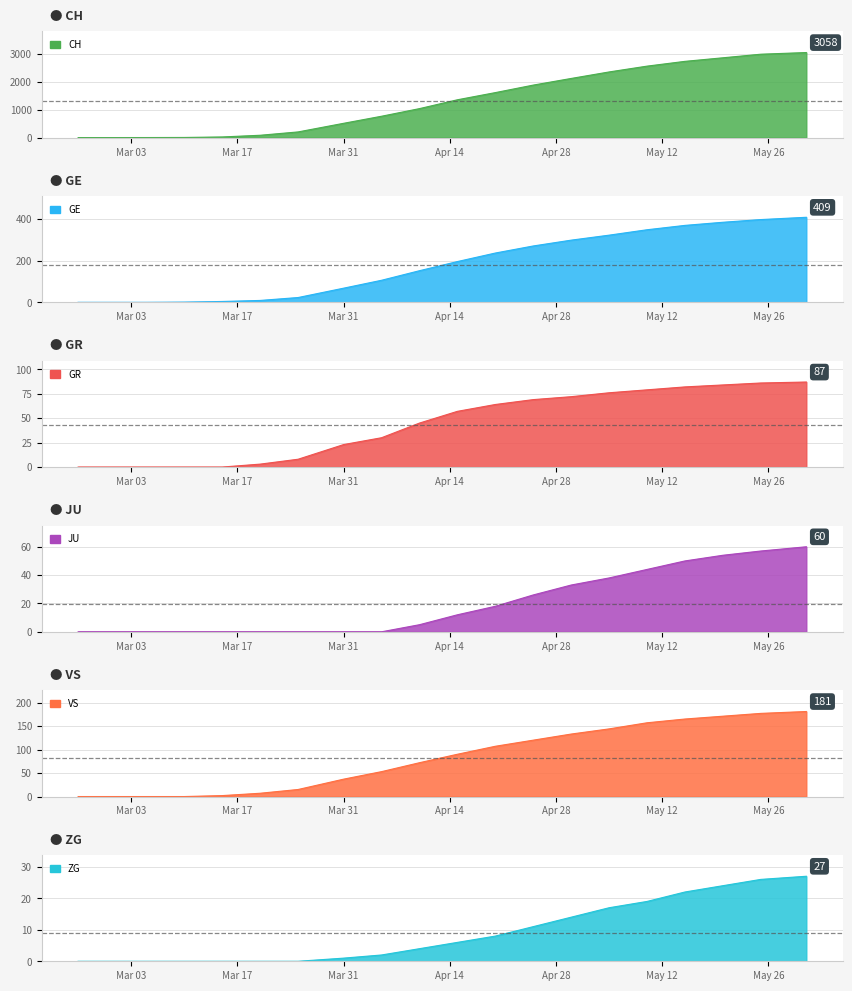

Rank the categories by GR value from highest to lowest.

2020-05-31, 2020-05-25, 2020-05-20, 2020-05-15, 2020-05-10, 2020-05-05, 2020-04-30, 2020-04-25, 2020-04-20, 2020-04-15, 2020-04-10, 2020-04-05, 2020-03-31, 2020-03-25, 2020-03-20, 2020-02-25, 2020-02-29, 2020-03-05, 2020-03-10, 2020-03-15